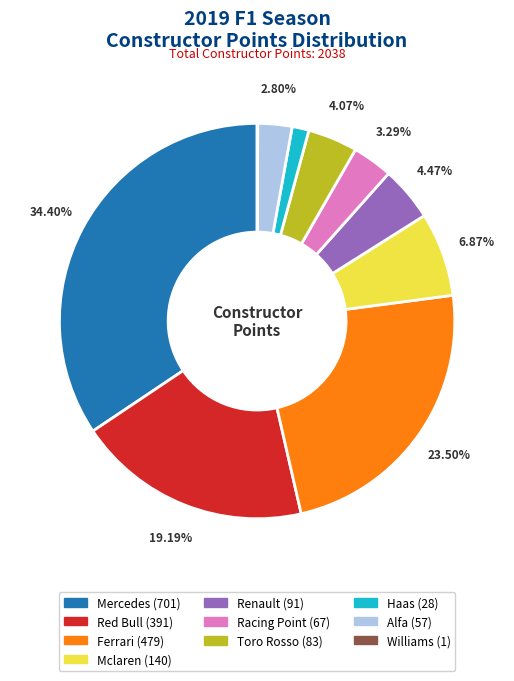

Is there a majority slice in this chart?

No